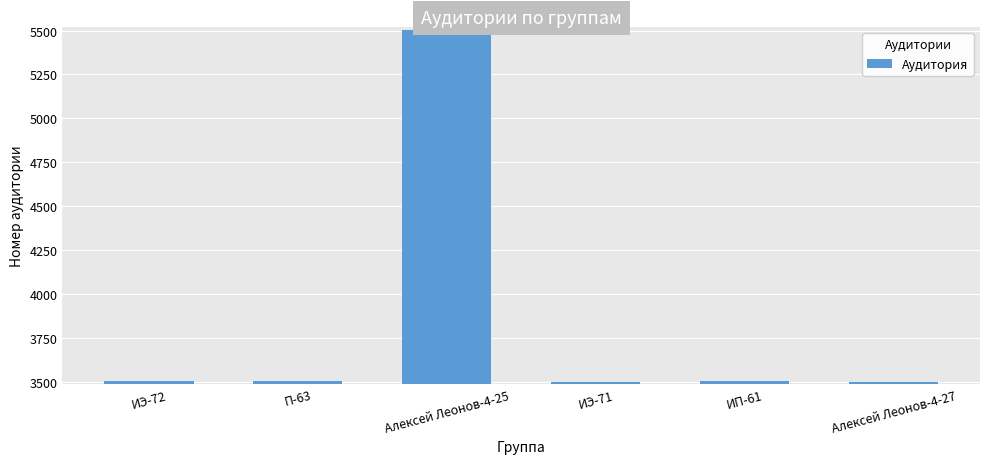

Is it true that the value at П-63 is 3504?

True